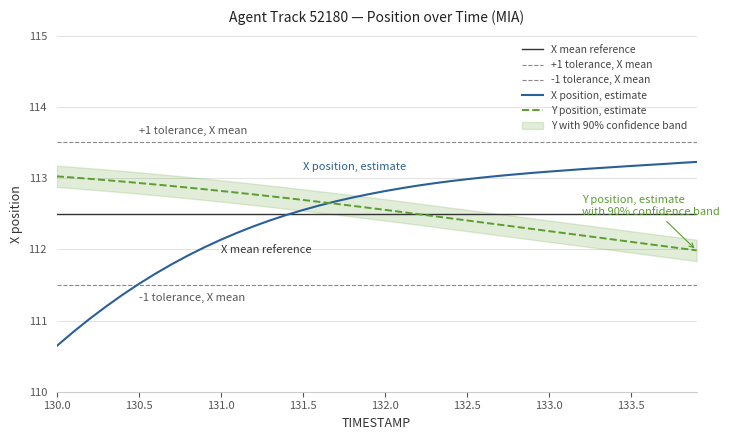

The value of X position, estimate at 132.0 is 112.8. True or false?

True